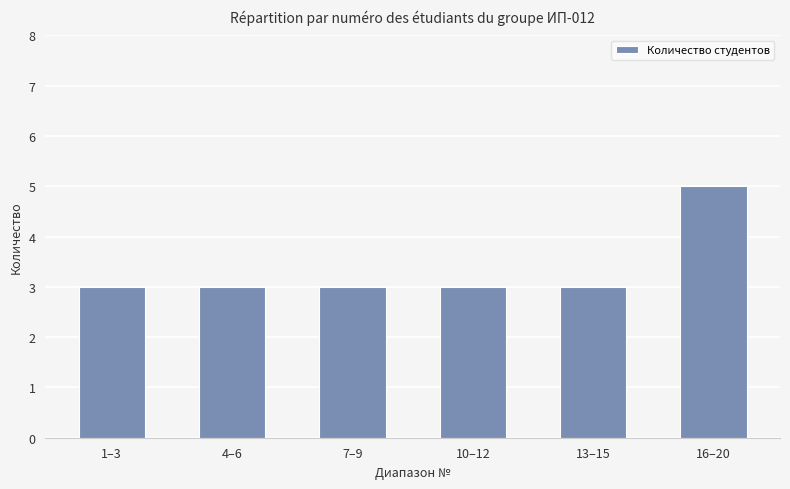

How many categories are shown in the chart?

6